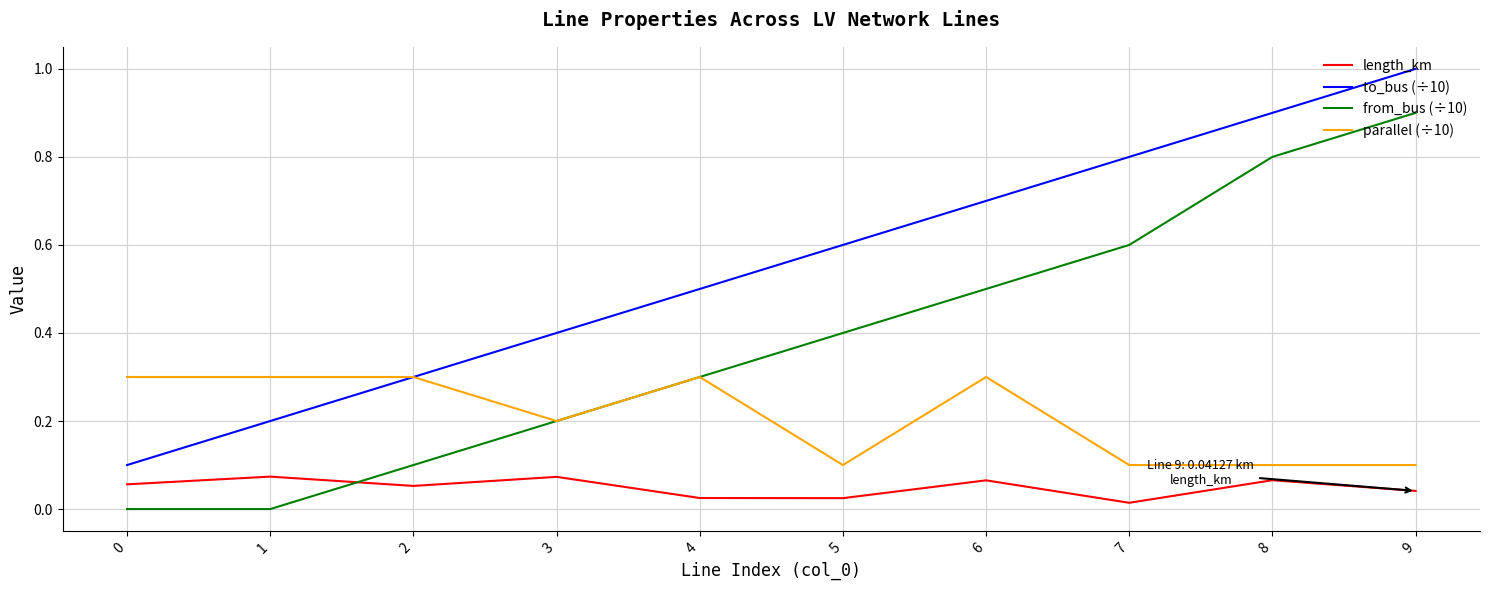

What value does the from_bus (÷10) series have at 4?

0.3